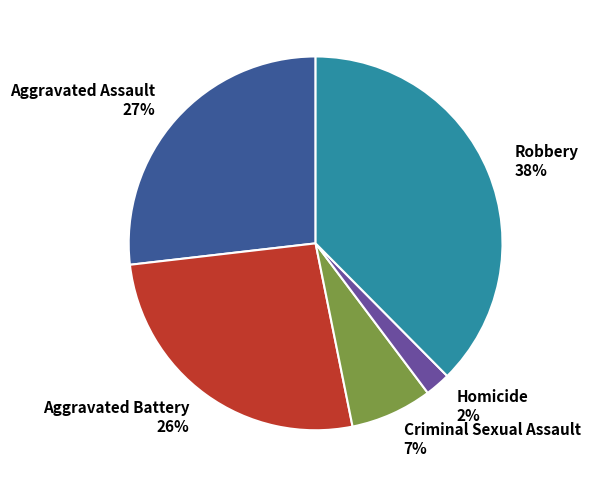

Is there a majority slice in this chart?

No